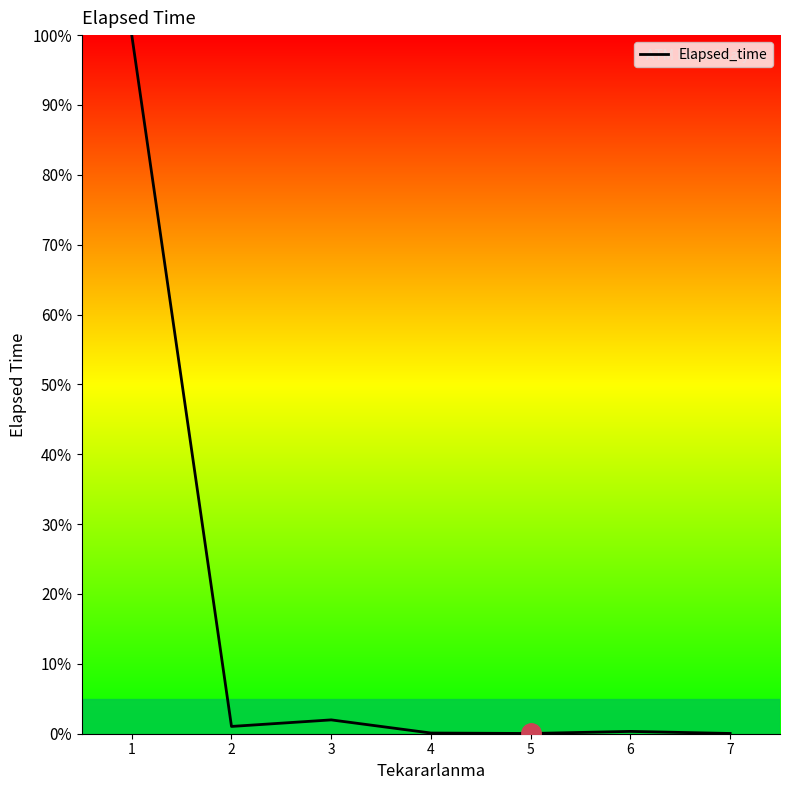

How many distinct data groups are displayed?

1